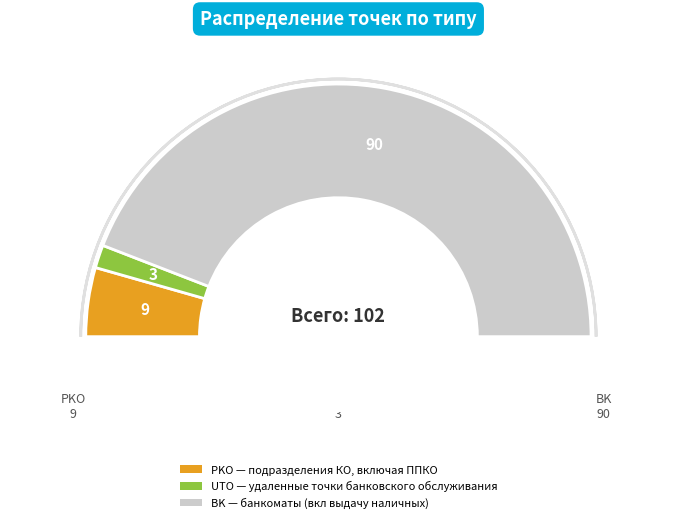

Which slice represents more than half of the pie?

BK